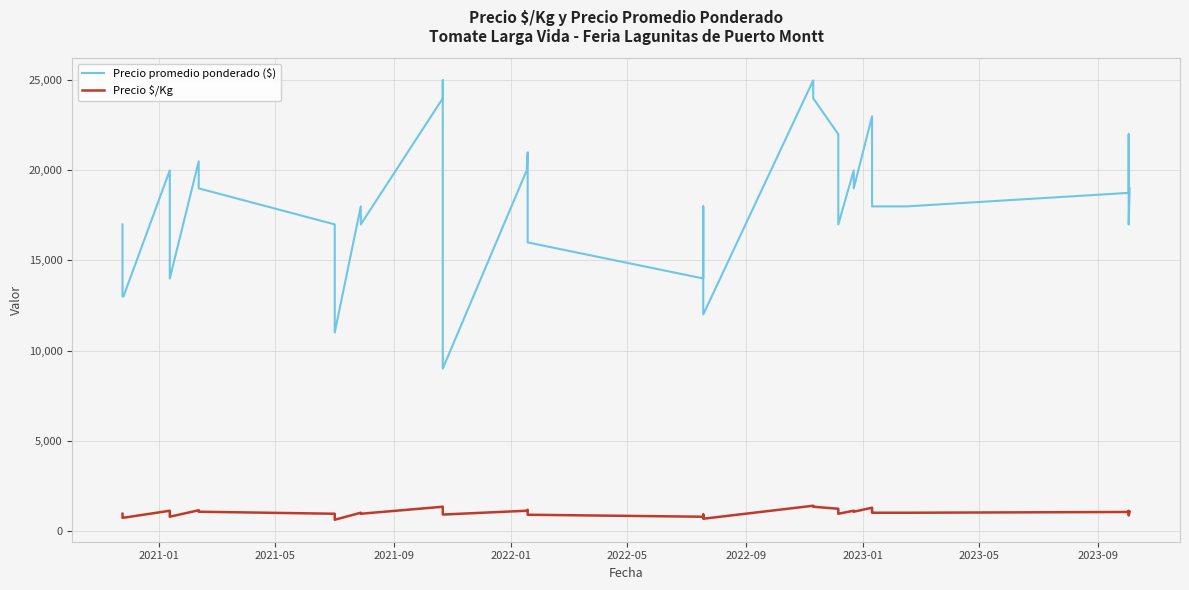

How many interior local peaks does the Precio promedio ponderado ($) series have?

10